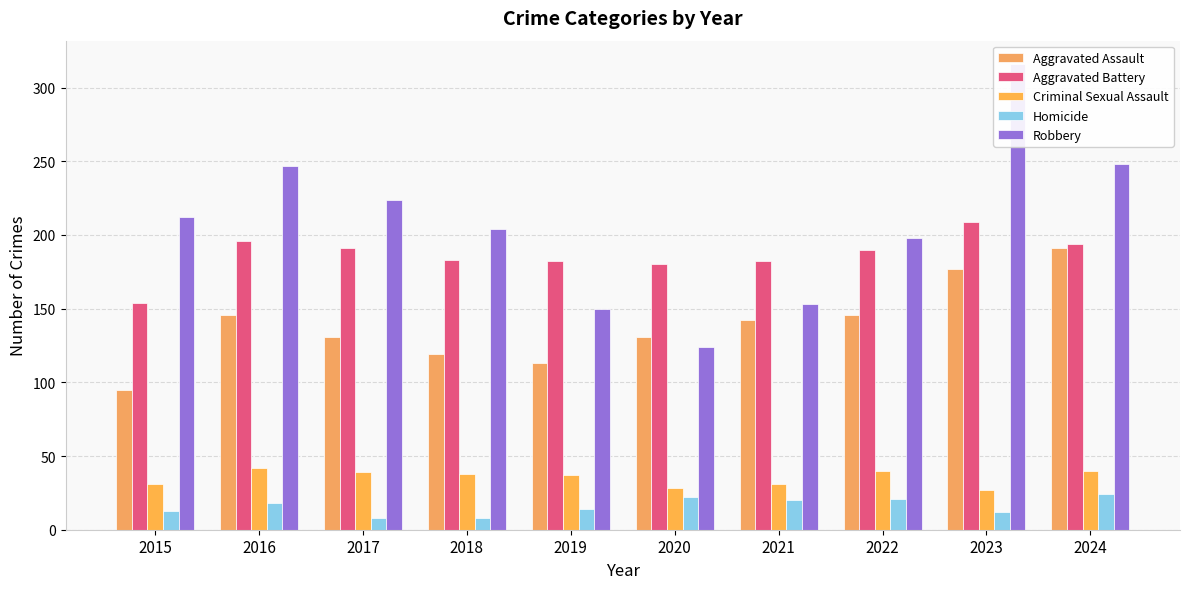

At which label is Aggravated Battery closest to 181?

2019